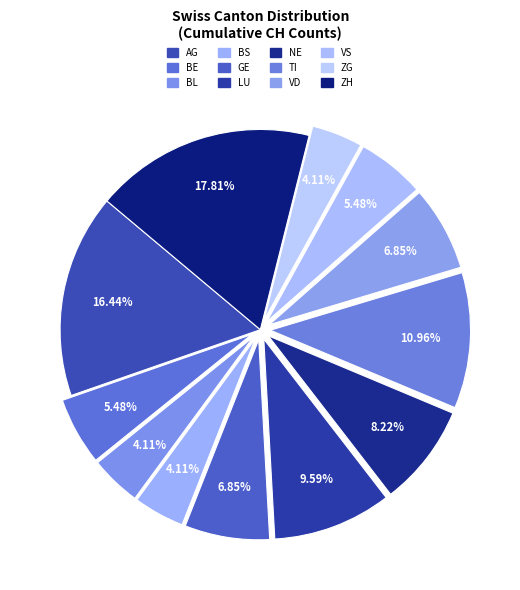

To the nearest percent, what is the difference between the largest and smallest slice percentages?

14%